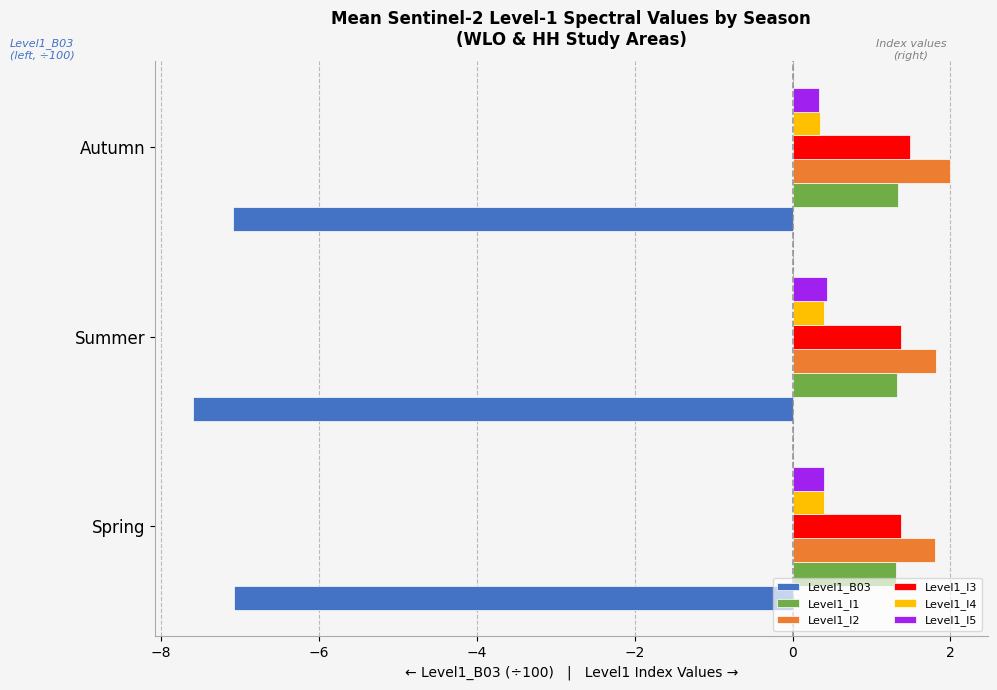

The value of Level1_B03 at Summer is -12.9. True or false?

False